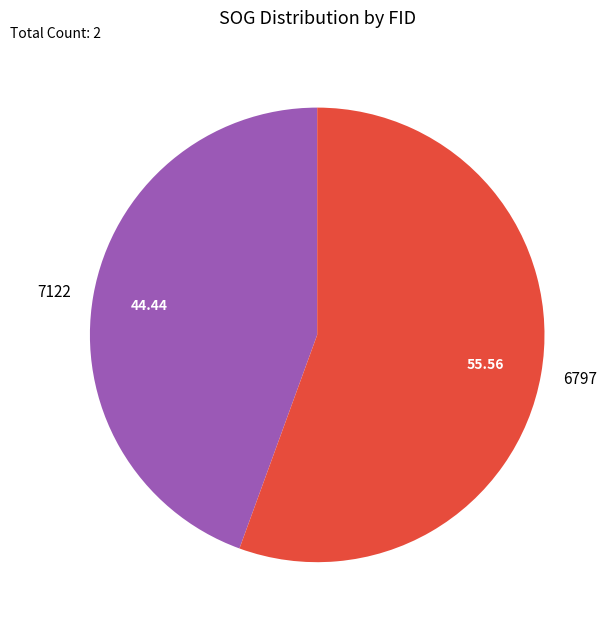

Rank the categories by value from lowest to highest.

7122, 6797